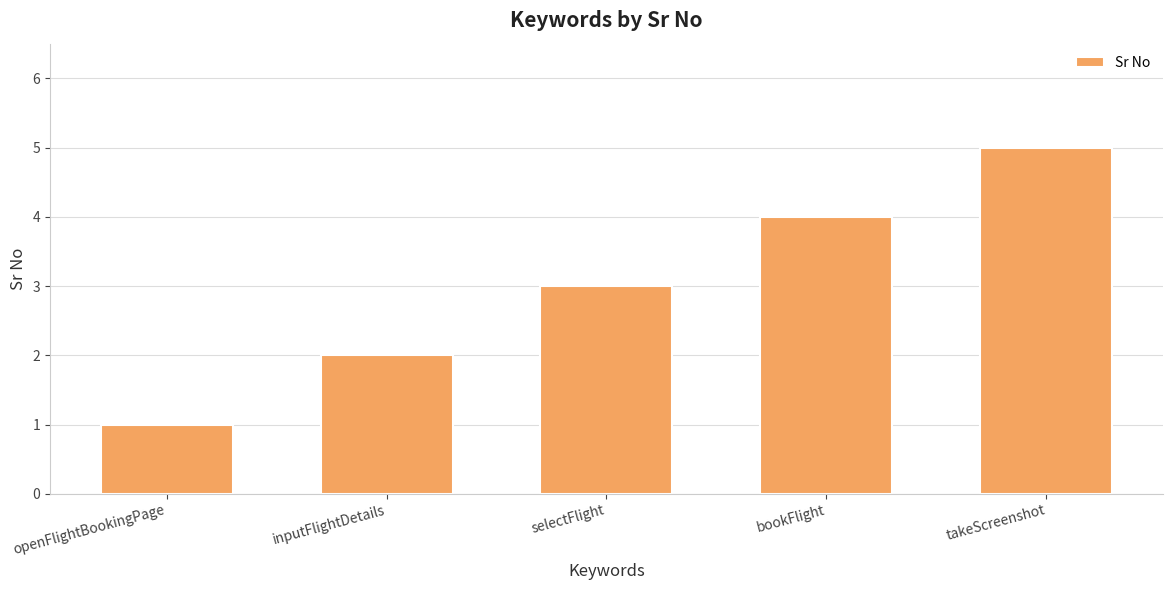

How many categories are shown in the chart?

5